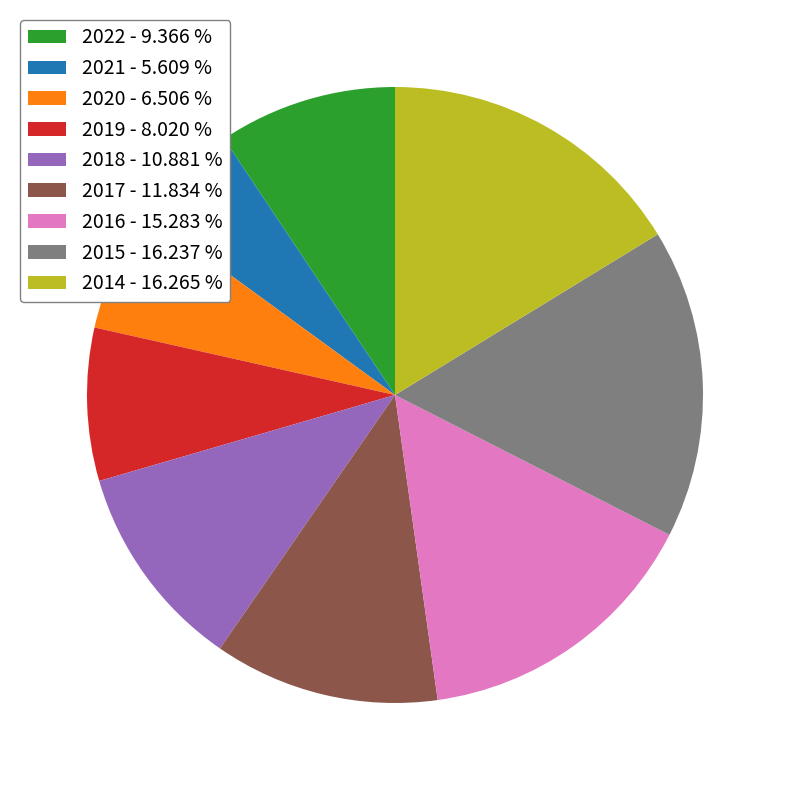

Is it true that 2017 is 6% of the pie?

False